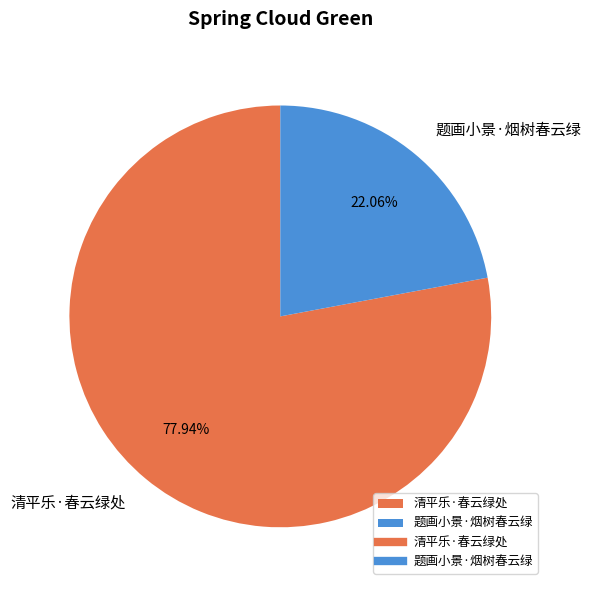

Between 题画小景·烟树春云绿 and 清平乐·春云绿处, which is larger?

清平乐·春云绿处